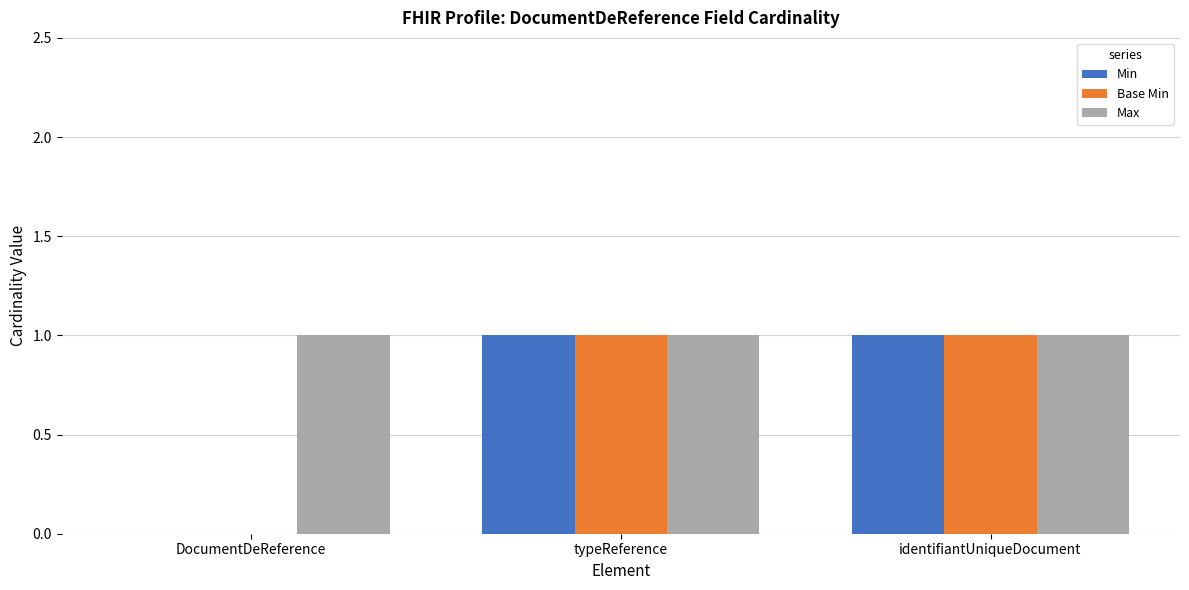

The Max series shows 2 at DocumentDeReference. True or false?

False